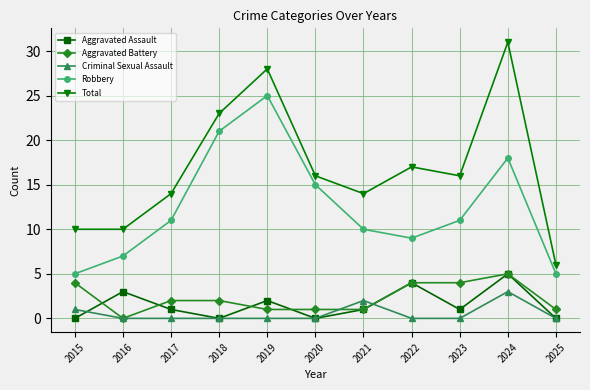

Which series has the largest total across all categories?

Total